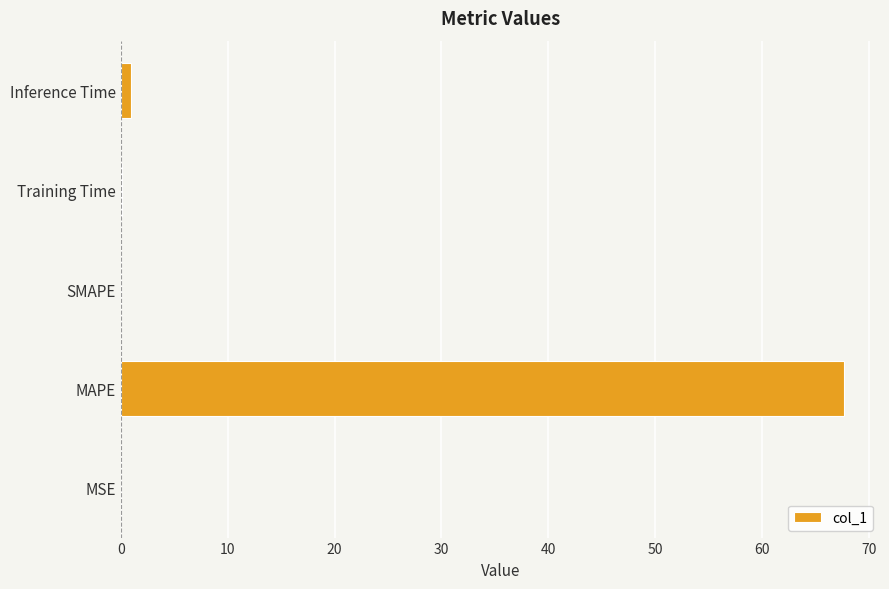

Between MAPE and Inference Time, which is larger?

MAPE